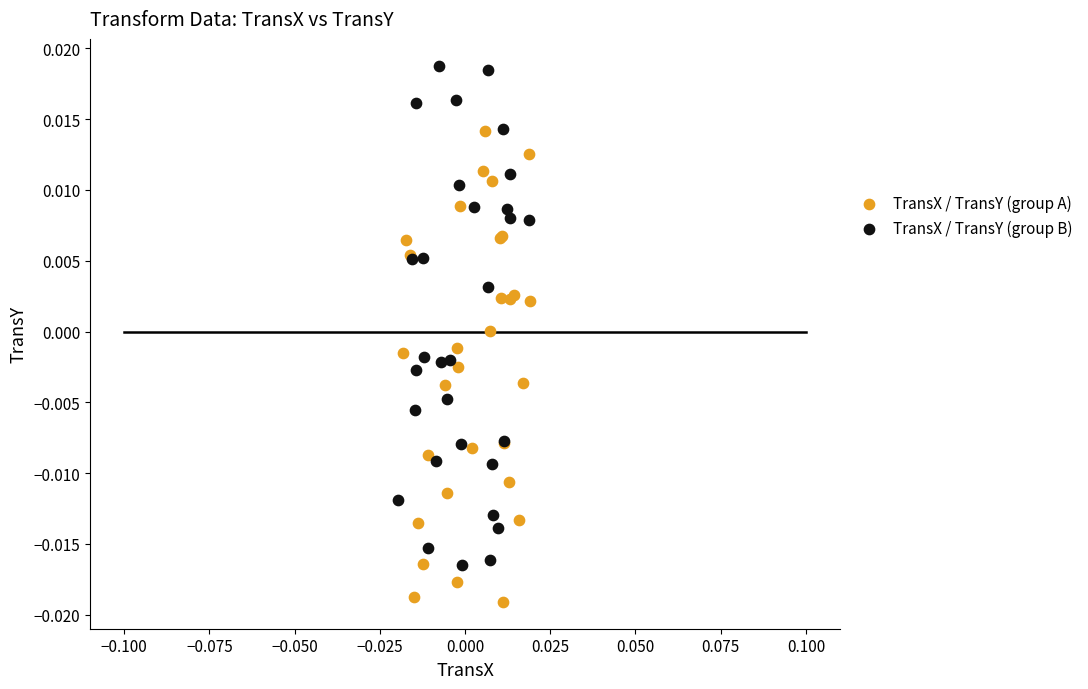

Which series has the widest spread of Y values?

TransX / TransY (group B)